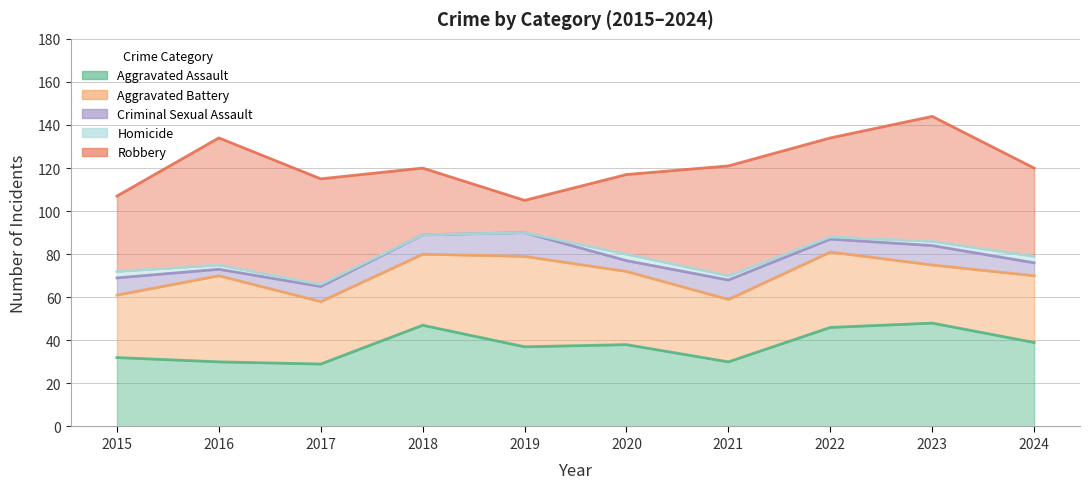

At which category is the sum across all series the highest?

2023